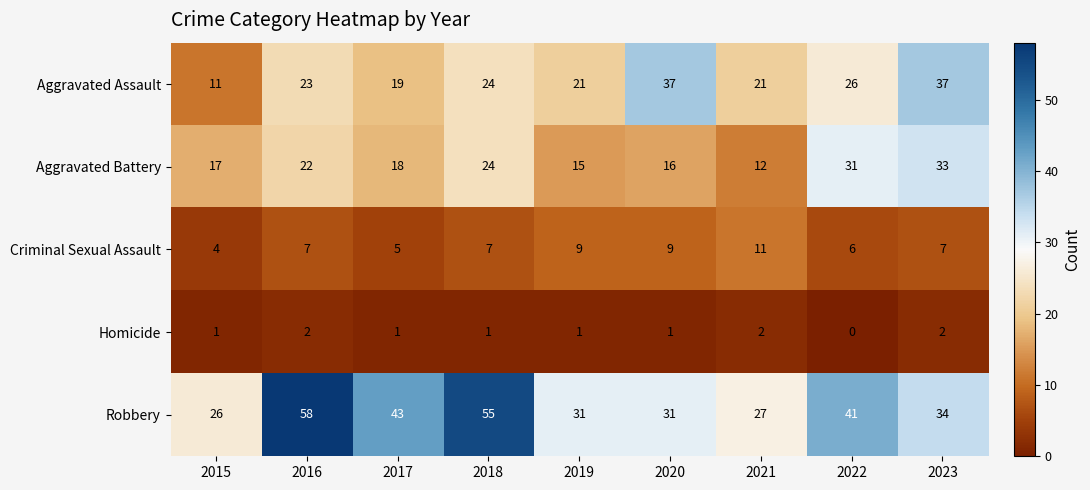

How many data points in Aggravated Battery are less than 18?

4